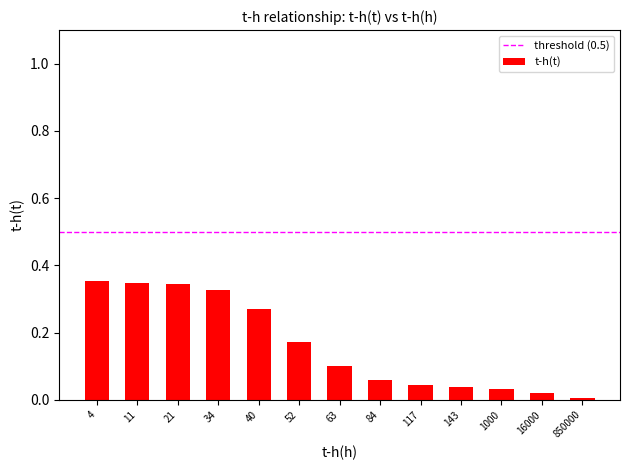

Which has a higher value, 21 or 52?

21